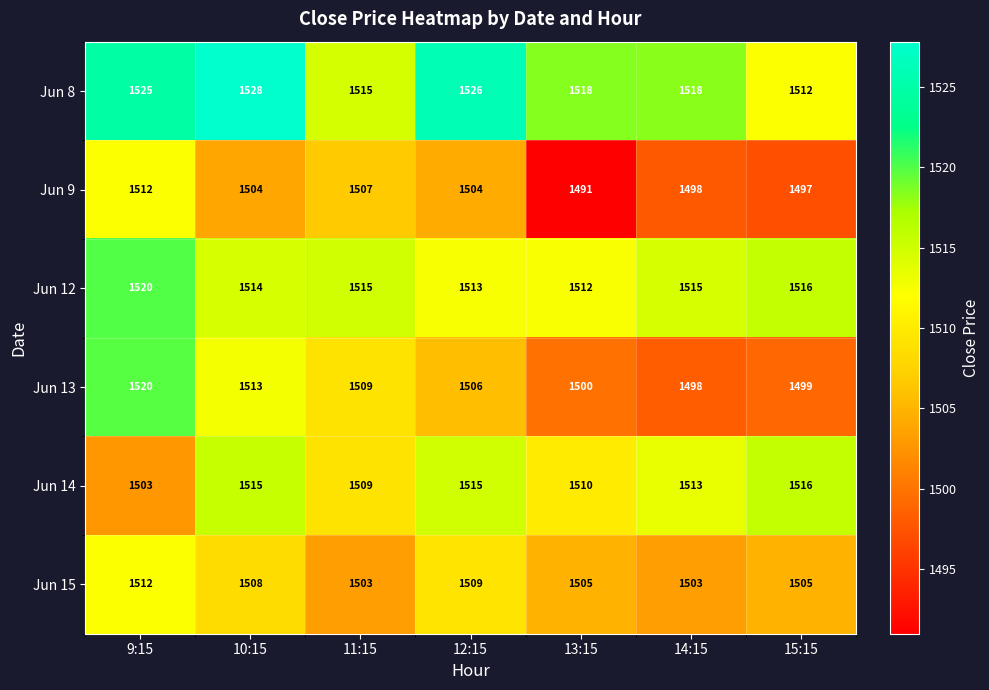

Which series has the largest total across all categories?

Jun 8